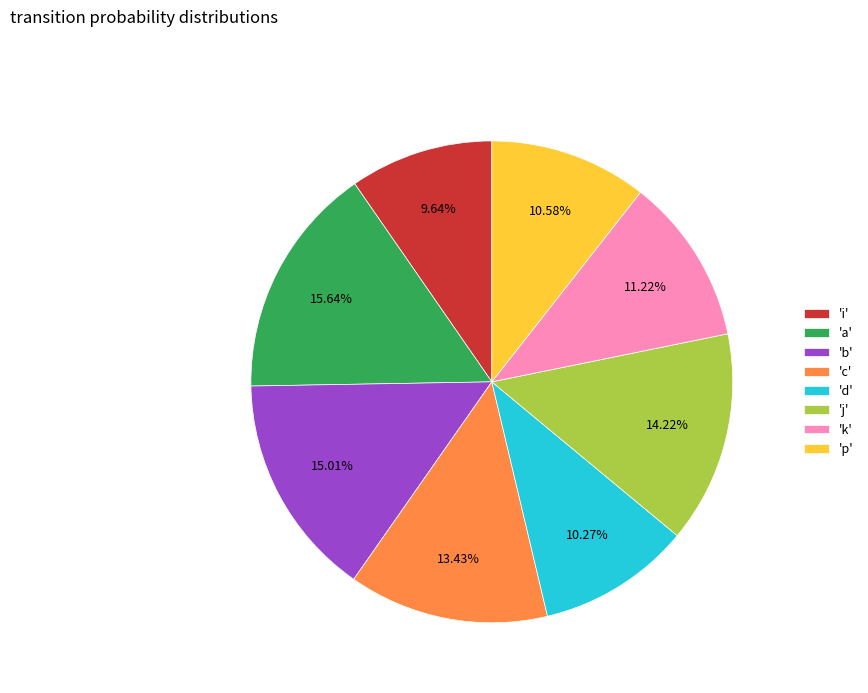

Approximately how many times larger is the value at 'c' compared to 'a'?

0.9